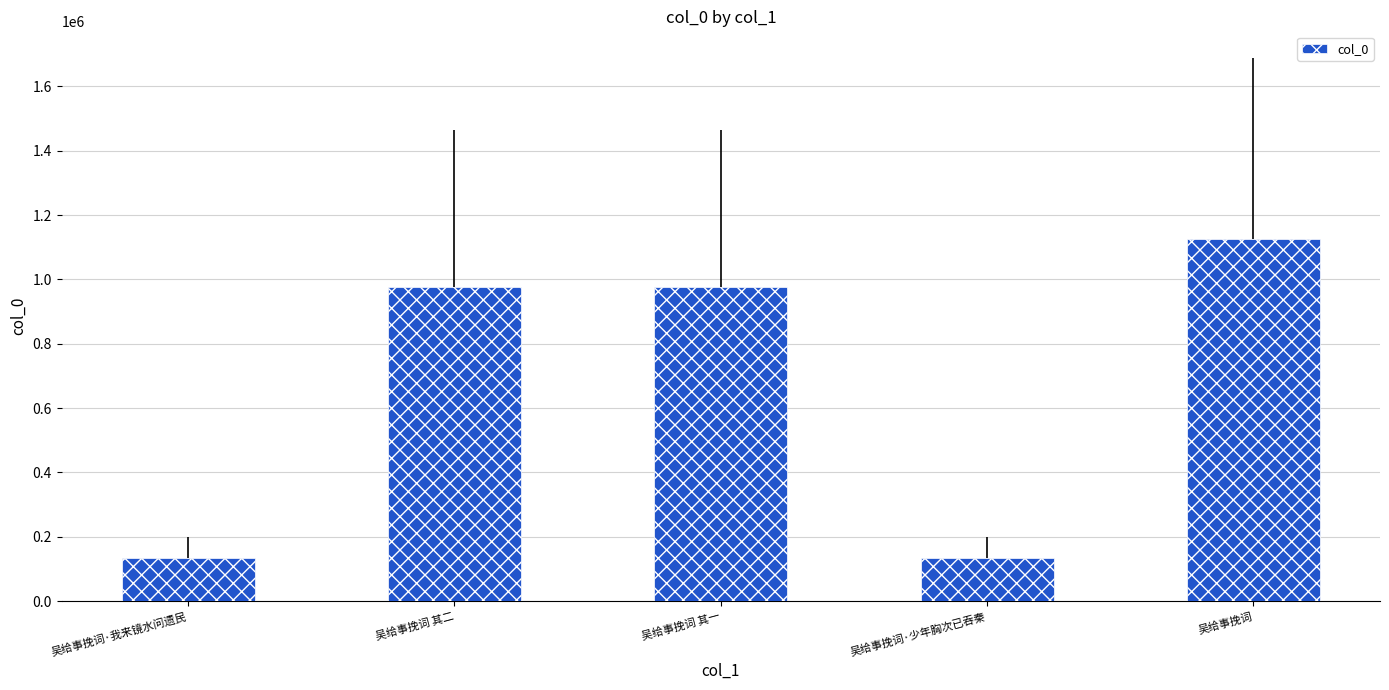

What is the label of the 1st bar from the right?

吴给事挽词